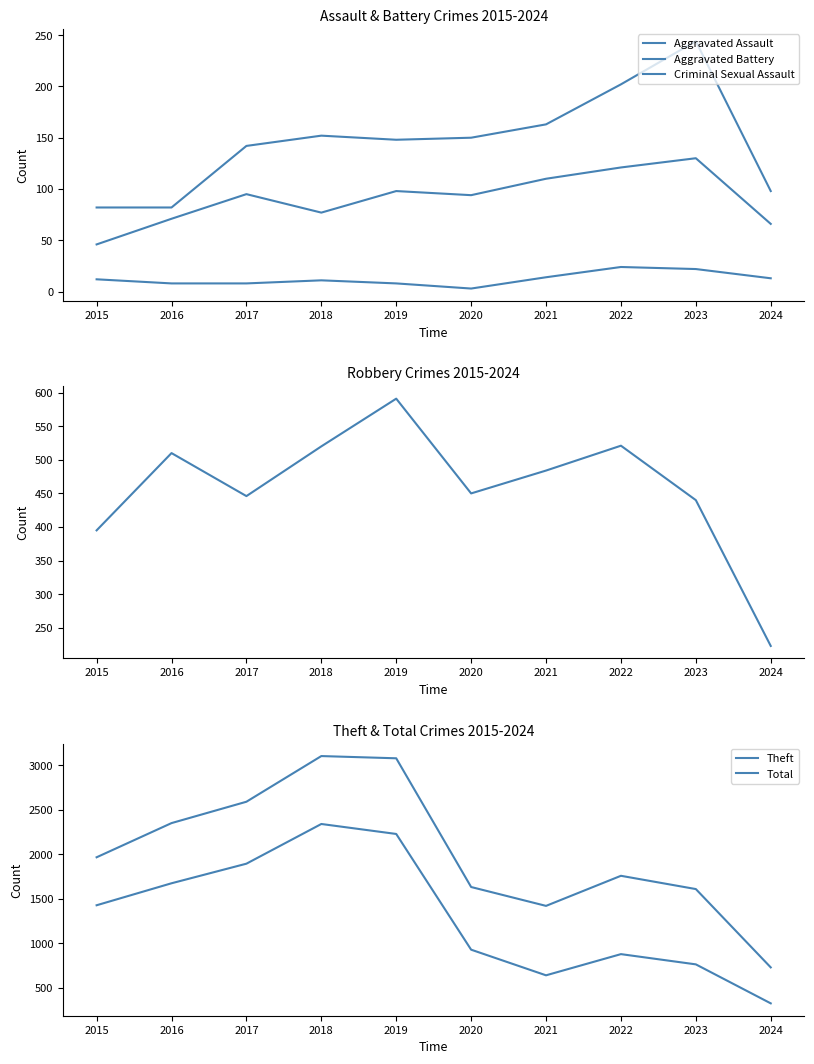

What is the sum of all Aggravated Battery values?

1463